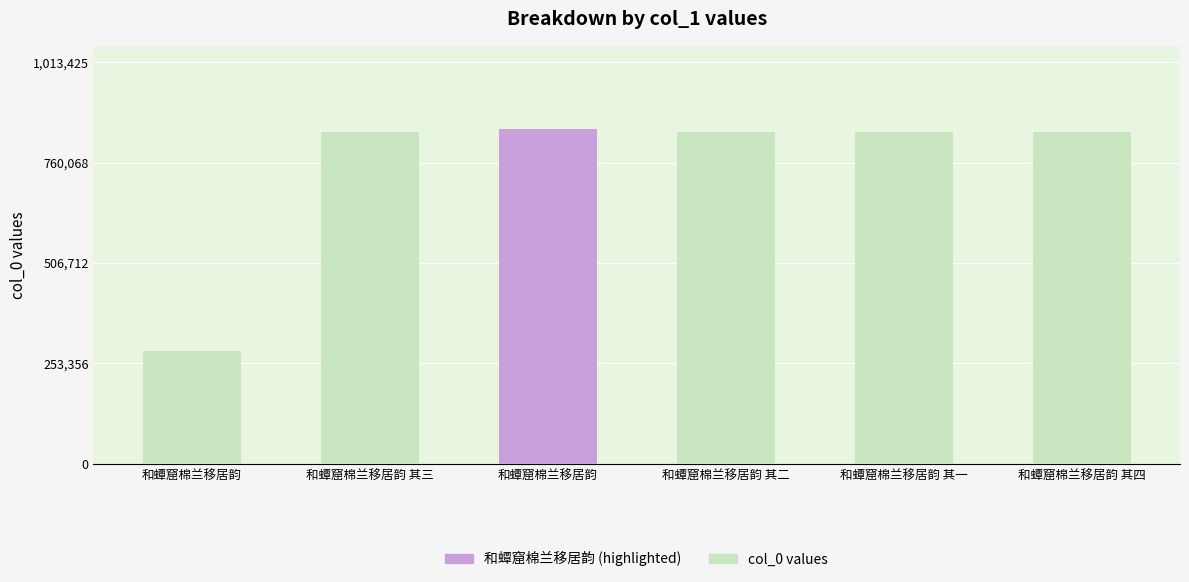

What is the change in value from 和蟫窟棉兰移居韵 to 和蟫窟棉兰移居韵?

+560644